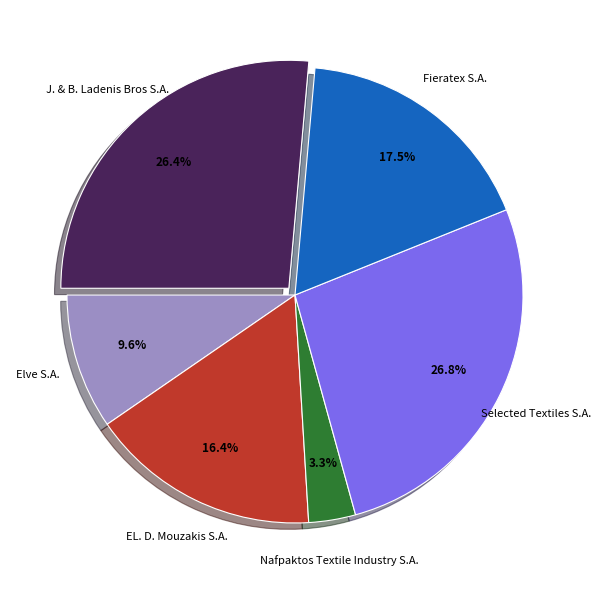

To the nearest percent, what is the difference between the Selected Textiles S.A. and Fieratex S.A. slice percentages?

9%